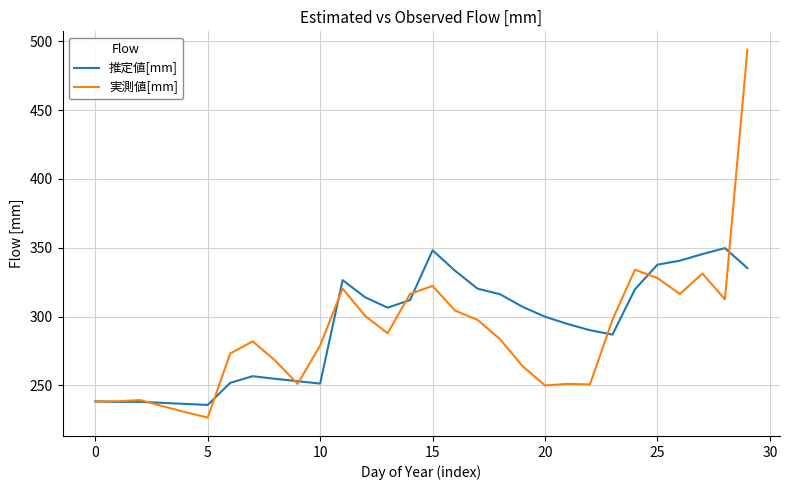

Which series has the largest range (max minus min)?

実測値[mm]